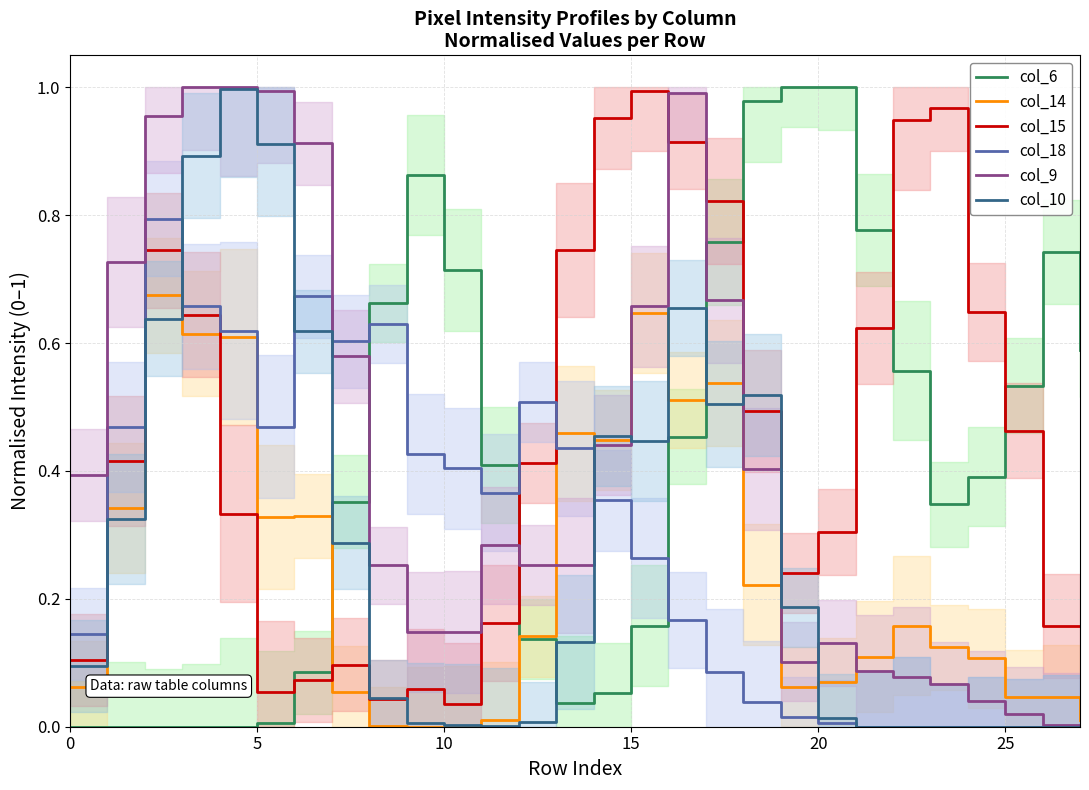

List the series in order of their peak value, lowest first.

col_14, col_18, col_15, col_10, col_6, col_9